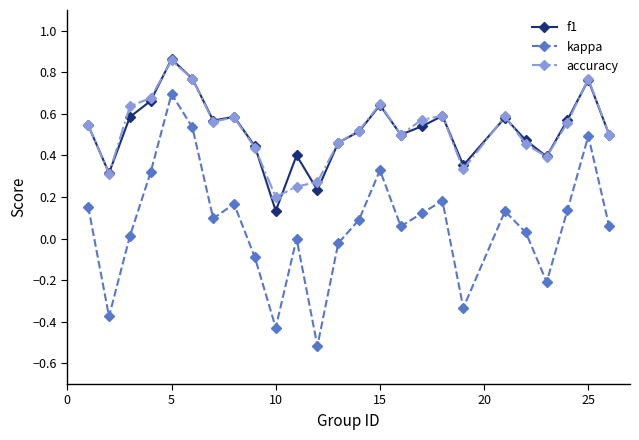

How many interior local valleys does the accuracy series have?

6